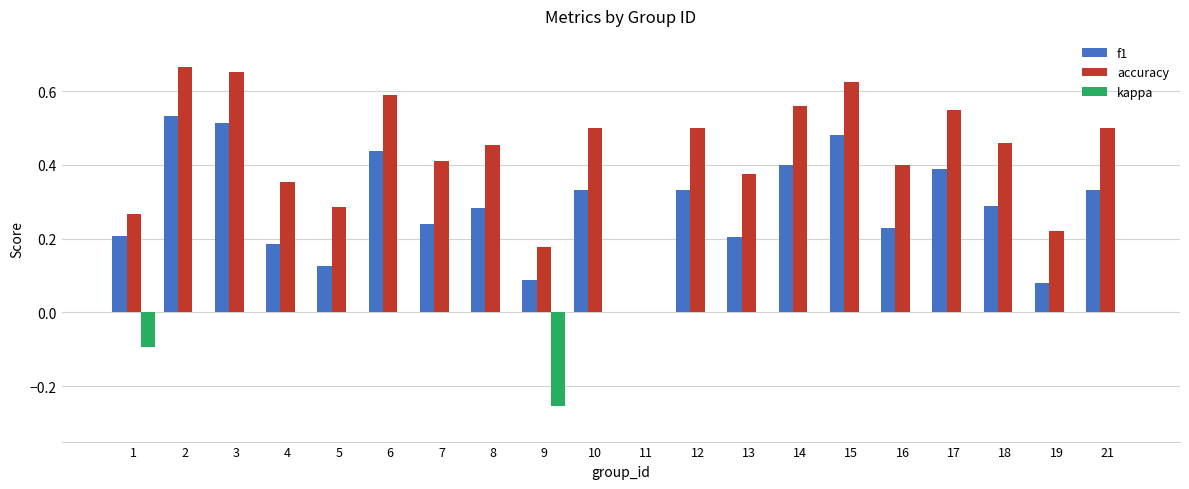

The f1 series shows 0.2 at 13. True or false?

True